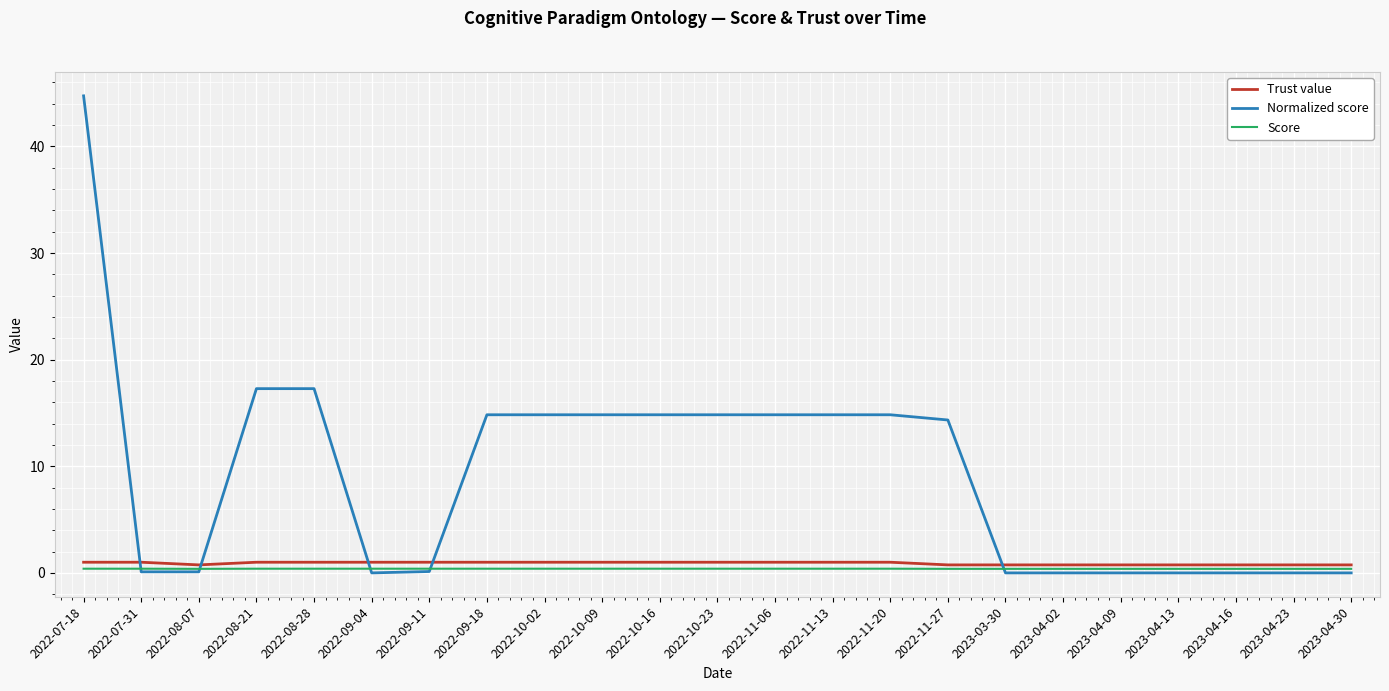

How many lines are shown in the chart?

3